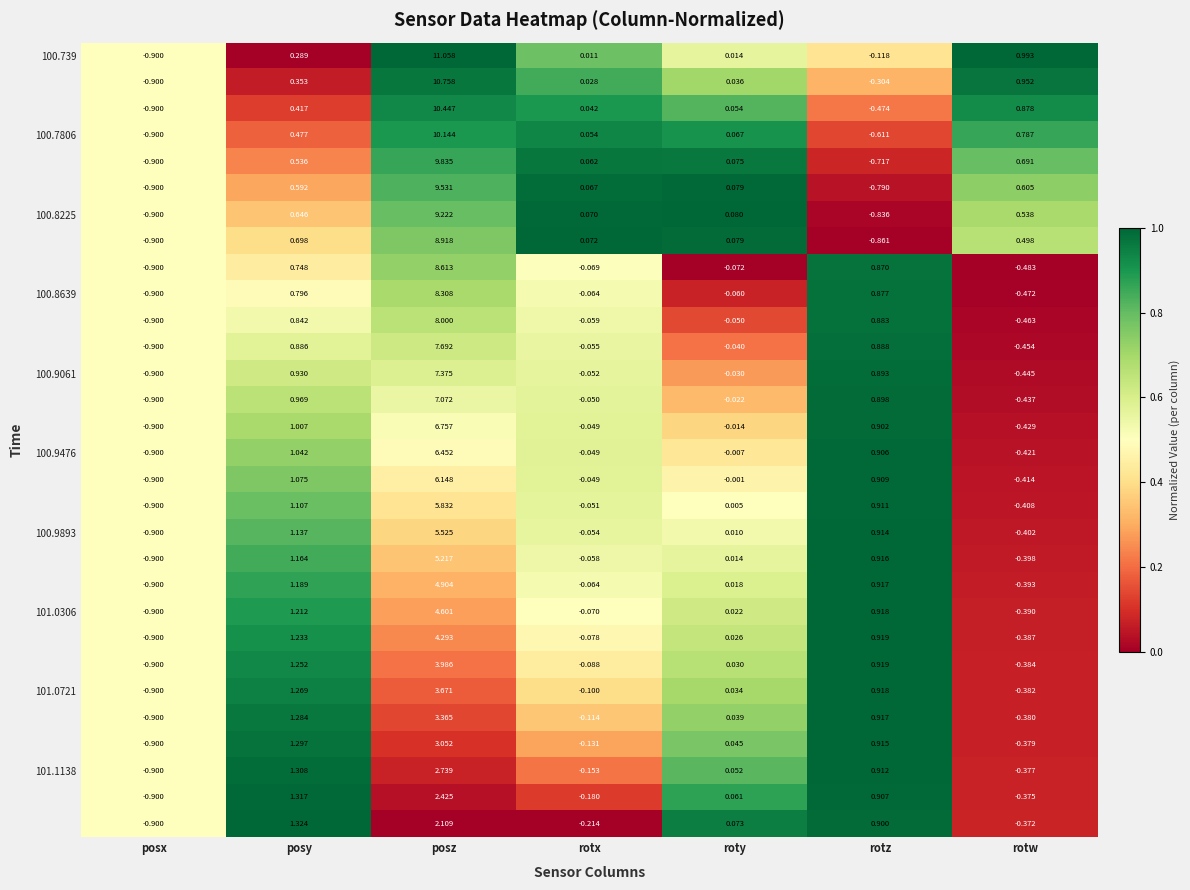

Which label corresponds to the smallest value in the chart?

posx